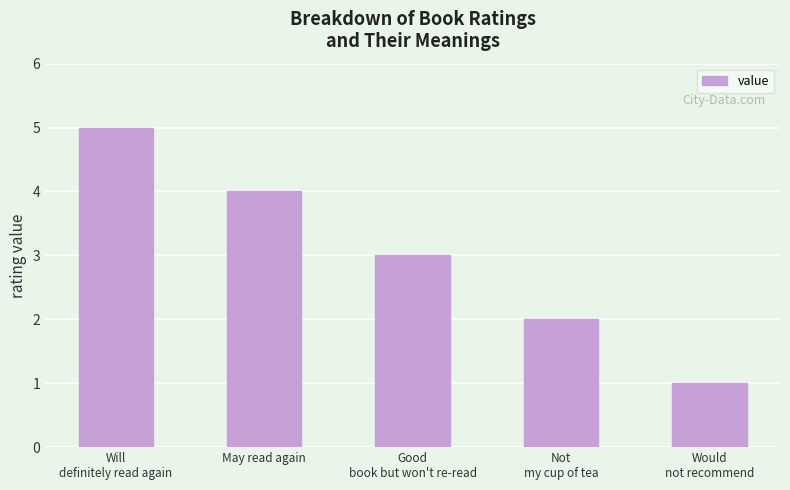

Reading right to left, what are all the values shown in this chart?

1	2	3	4	5